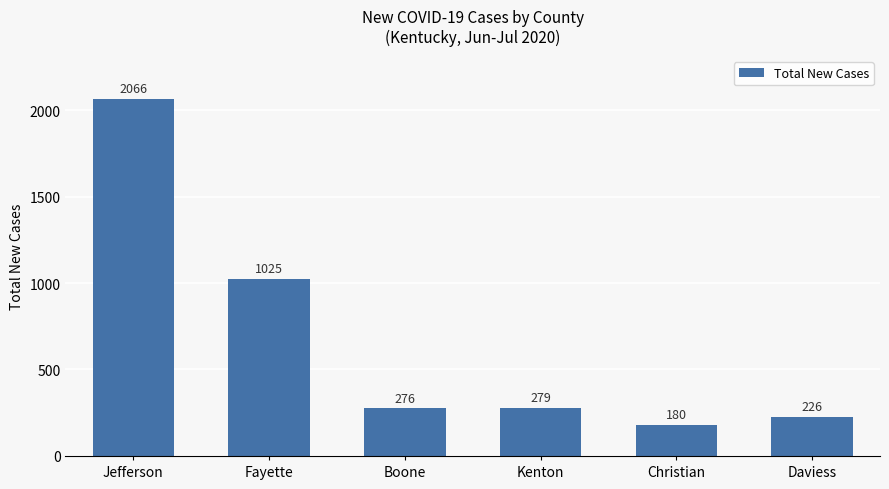

What is the difference between the maximum and minimum values?

1886